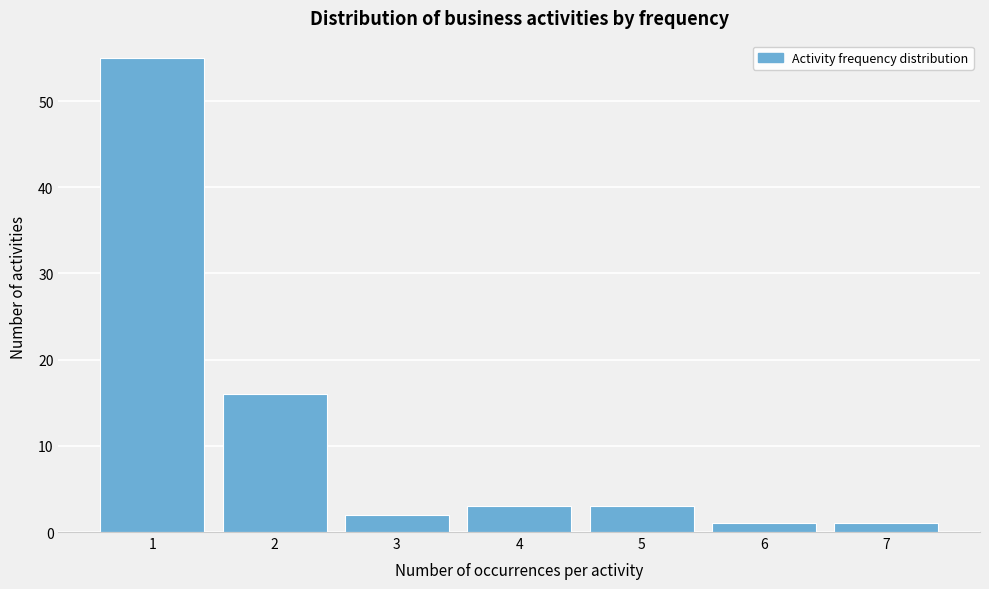

Reading right to left, extract all data points from this chart.

1	1	3	3	2	16	55